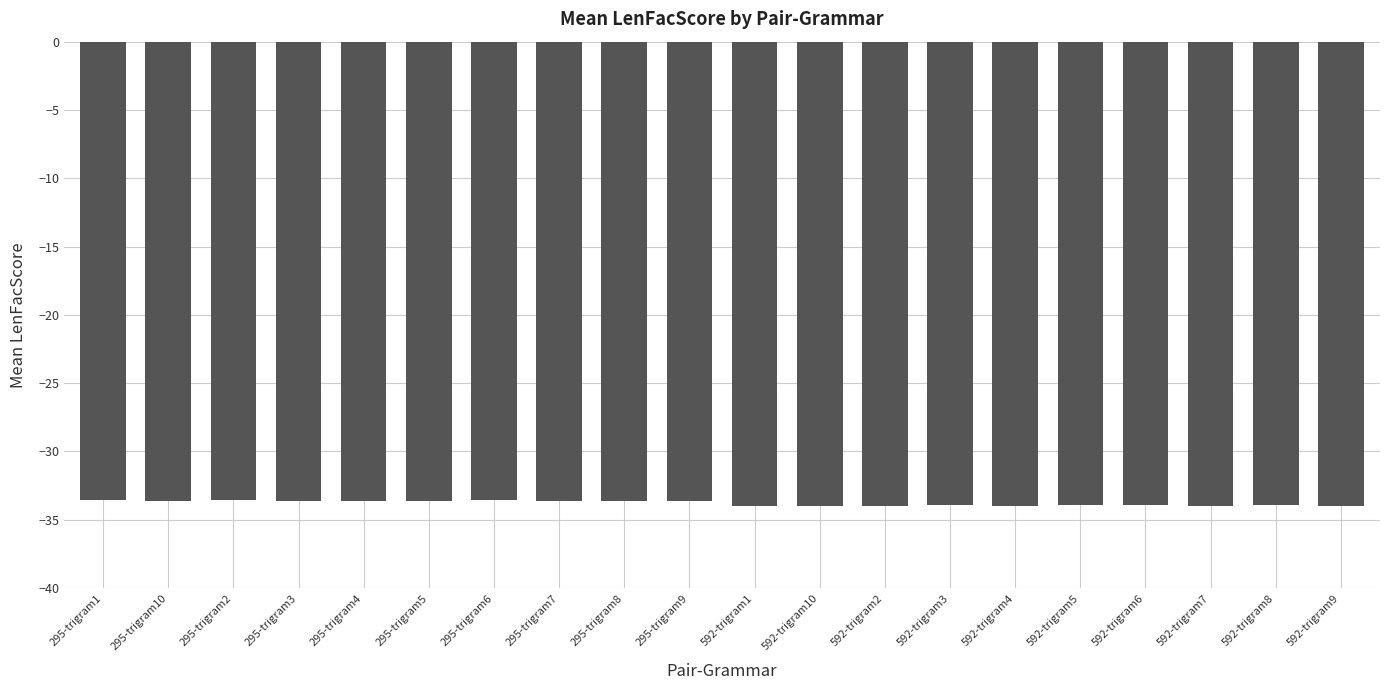

What is the sum of the values at 592-trigram1 and 295-trigram9?

-67.6